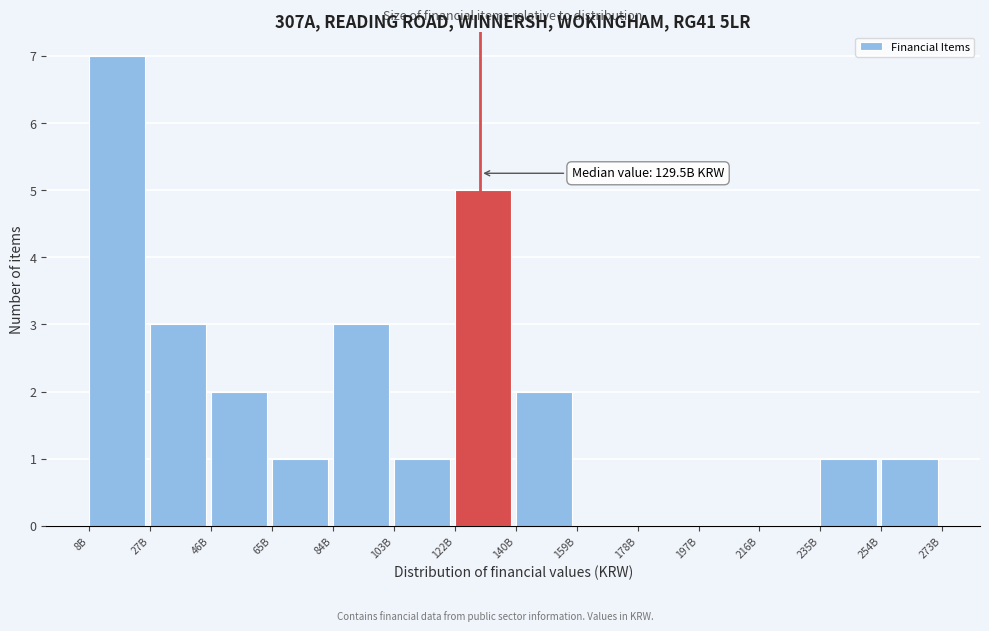

Reading left to right, list all the values displayed in this chart.

8B=7	27B=3	46B=2	65B=1	84B=3	103B=1	122B=5	140B=2	159B=0	178B=0	197B=0	216B=0	235B=1	254B=1